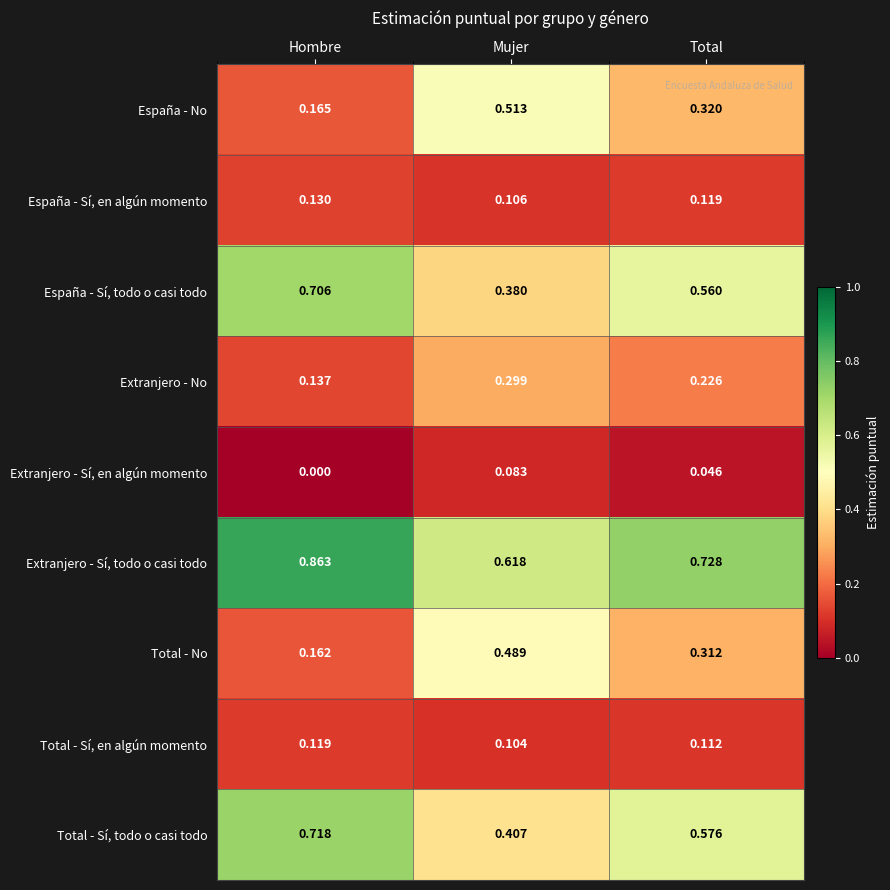

At which label does Total - Sí, en algún momento reach its peak?

Hombre